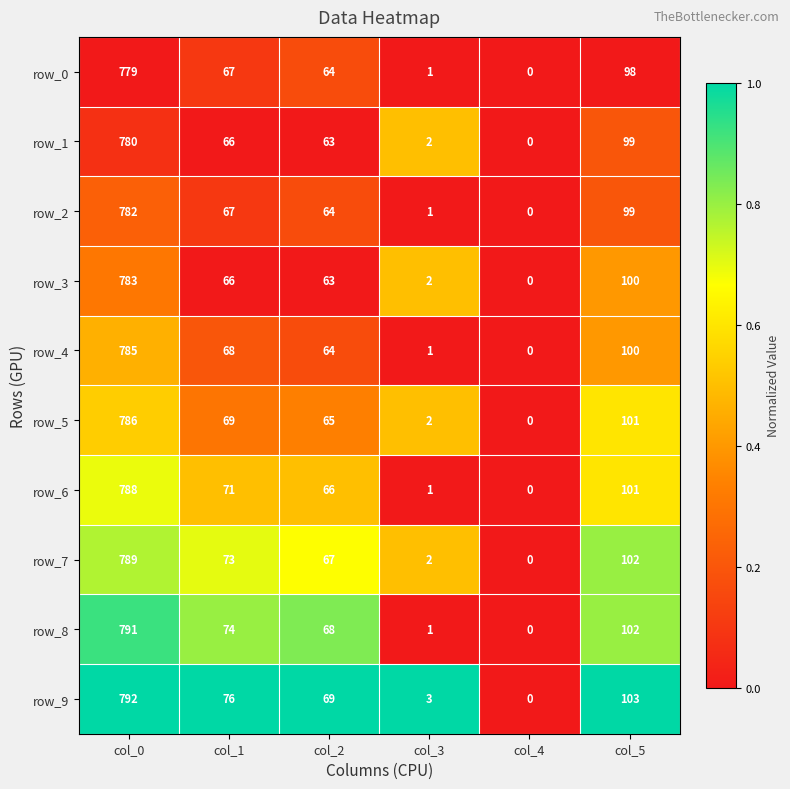

Rank the categories by row_3 value from lowest to highest.

col_4, col_3, col_2, col_1, col_5, col_0